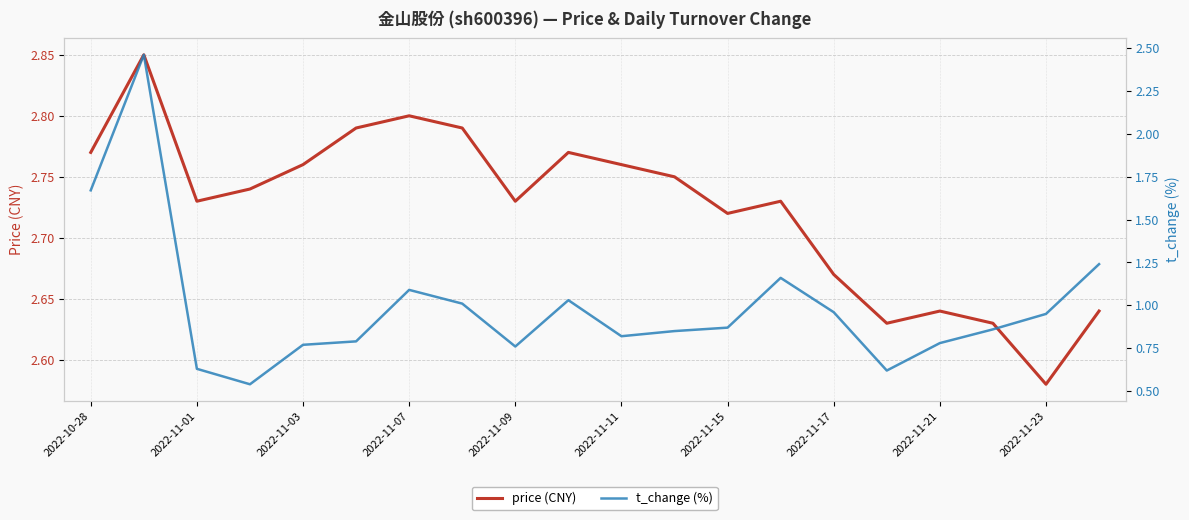

The price (CNY) series shows 2.8 at 2022-11-07. True or false?

True